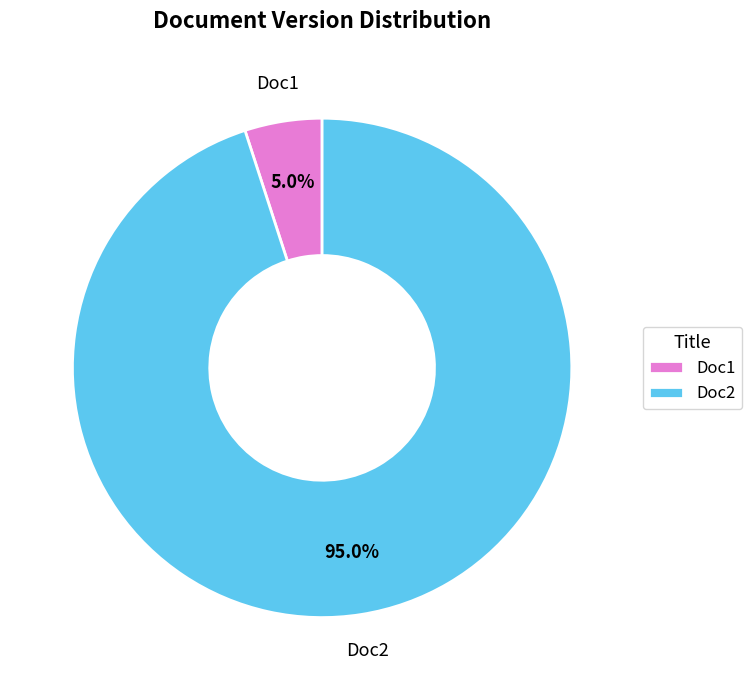

To the nearest percent, what is the combined percentage of Doc1 and Doc2?

100%